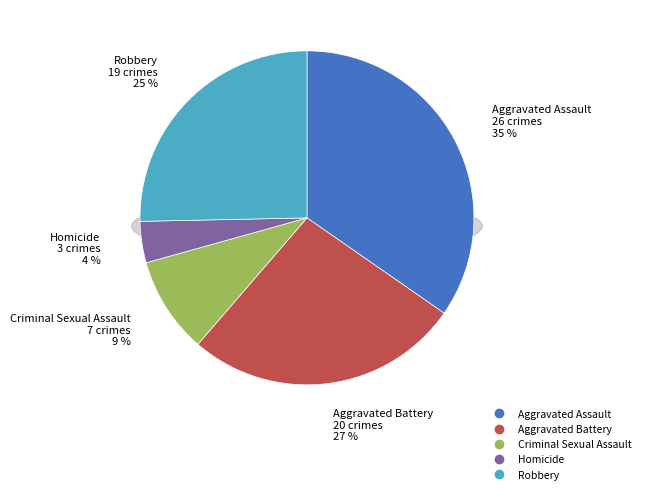

Is it true that Homicide is 4% of the pie?

True